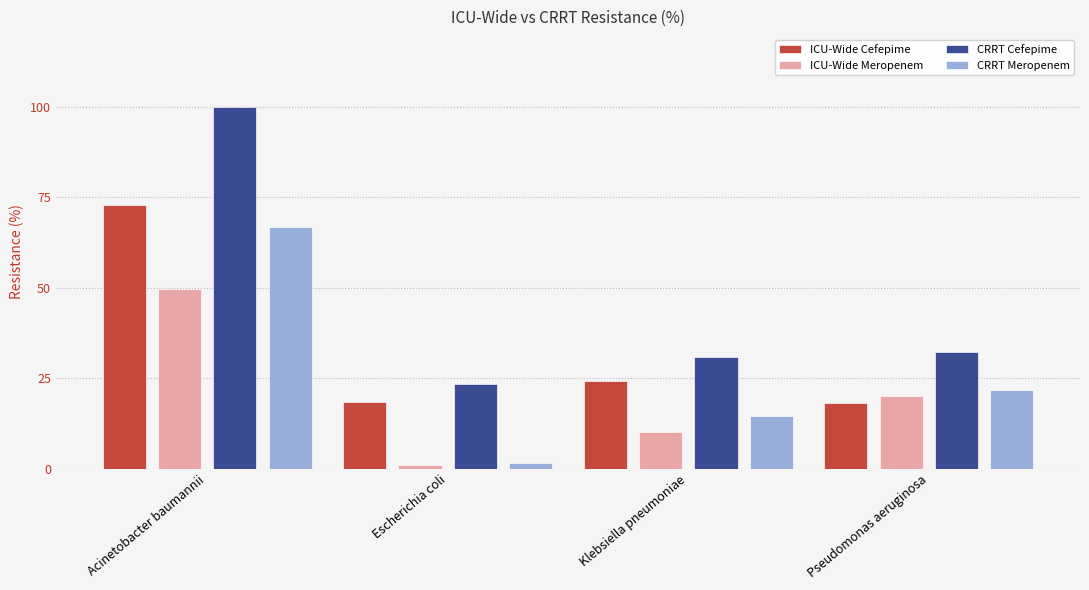

Which label corresponds to the smallest value in the chart?

Escherichia coli